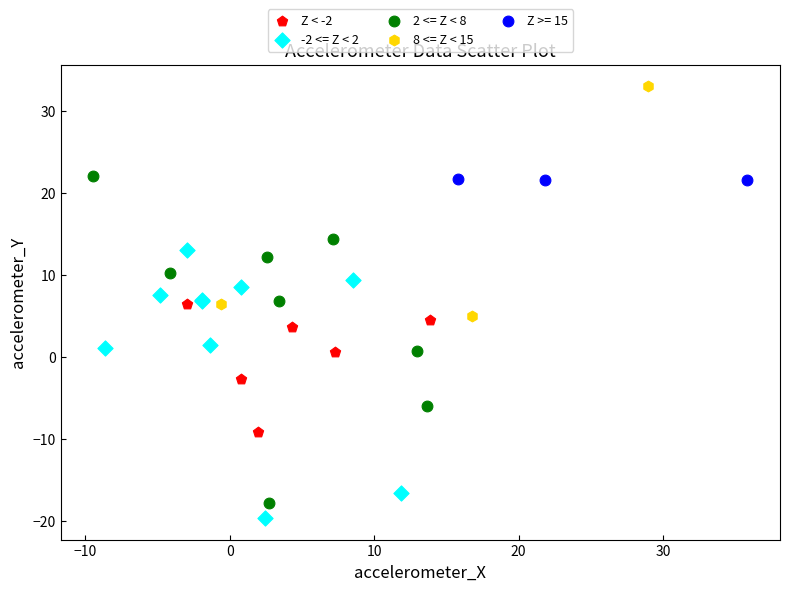

Which series has the largest Y range (max minus min)?

2 <= Z < 8